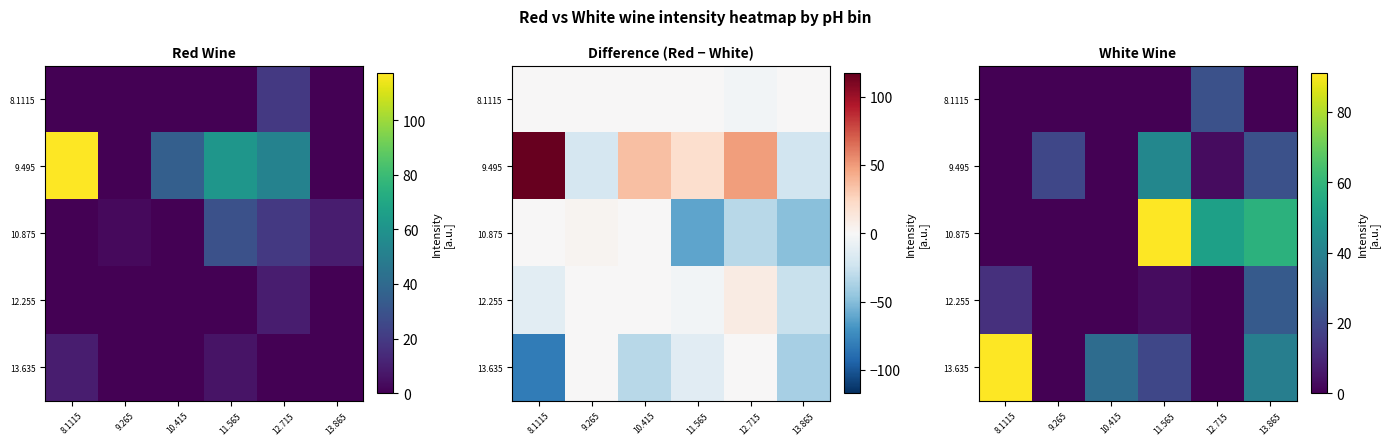

List the series in order of their peak value, highest first.

10.875, 13.635, 9.495, 12.255, 8.1115